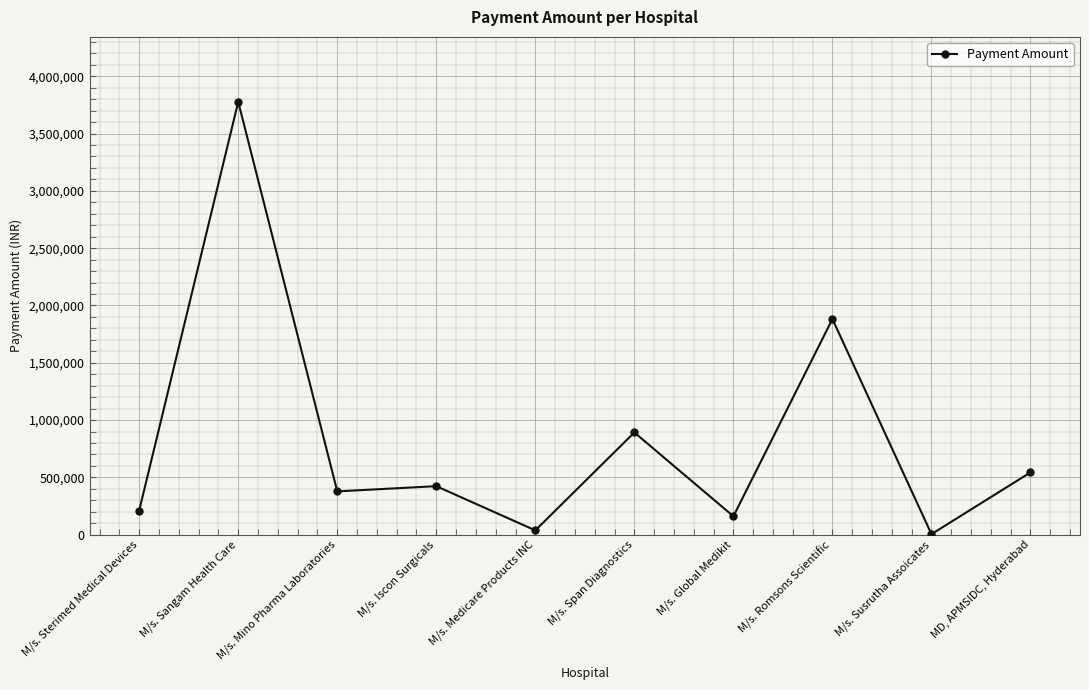

Which label corresponds to the largest value in the chart?

M/s. Sangam Health Care